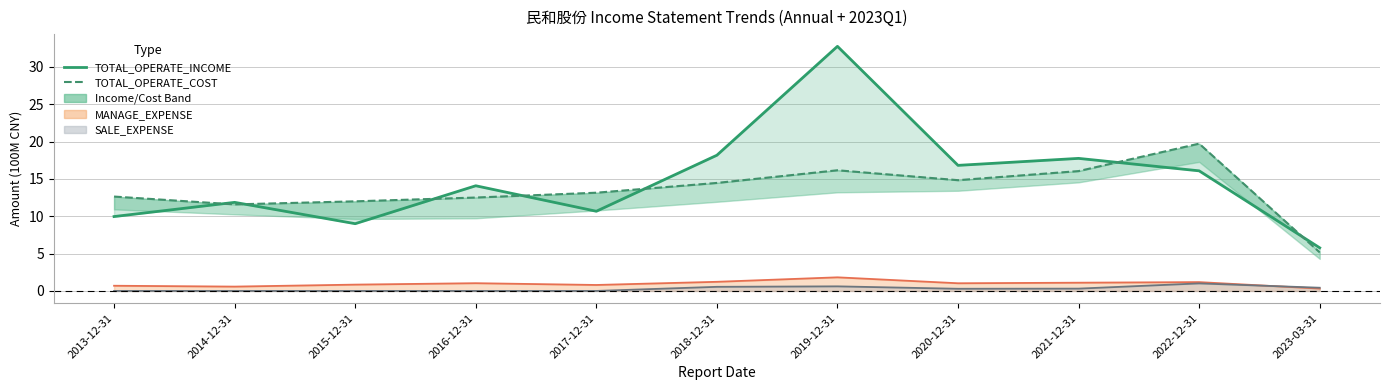

At how many categories does at least one series exceed 22?

1